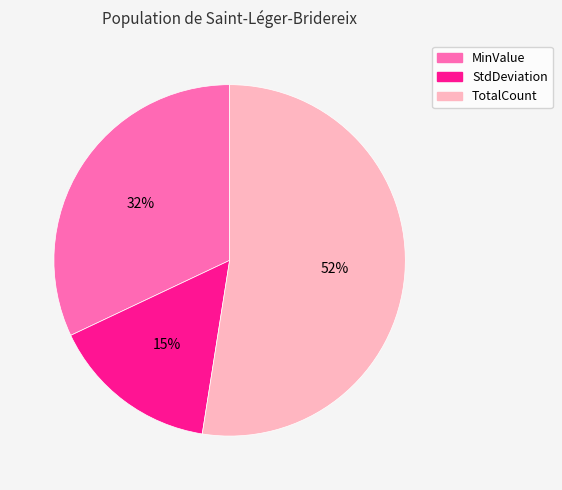

Does any single category account for the majority?

Yes